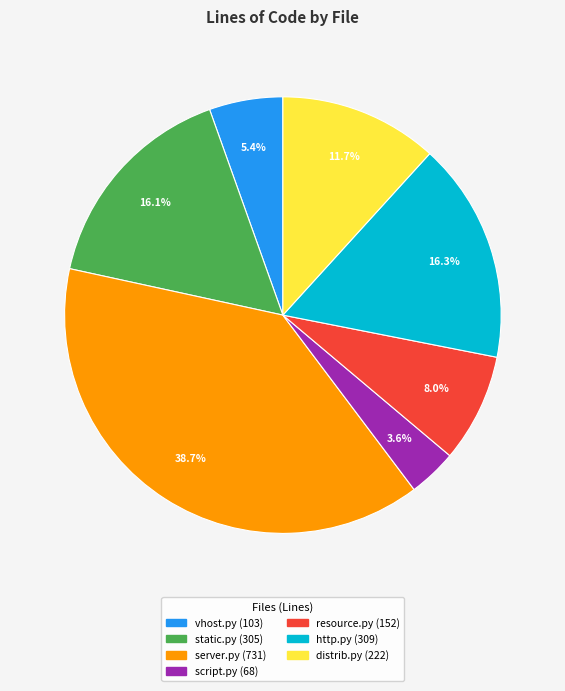

Does script.py represent more than half of the total?

No